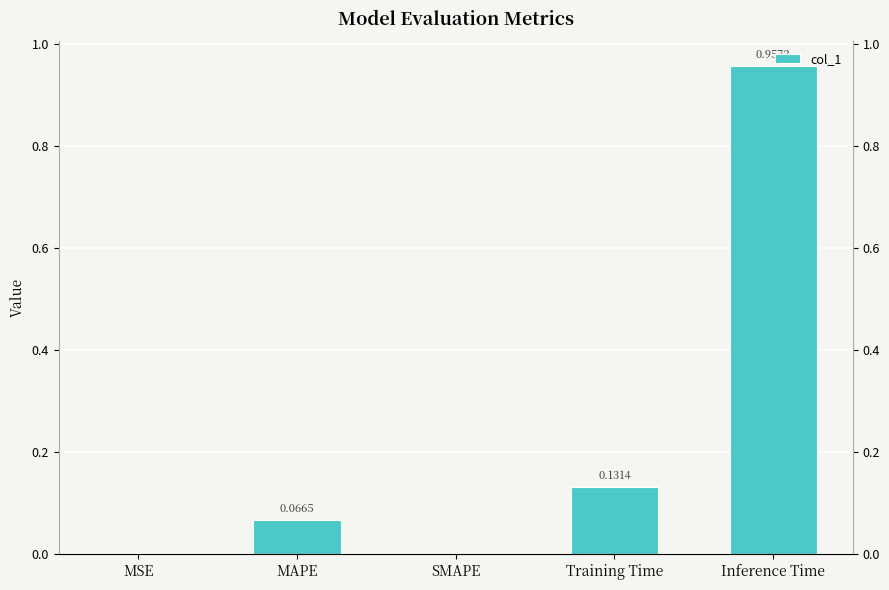

Which label corresponds to the largest value in the chart?

Inference Time